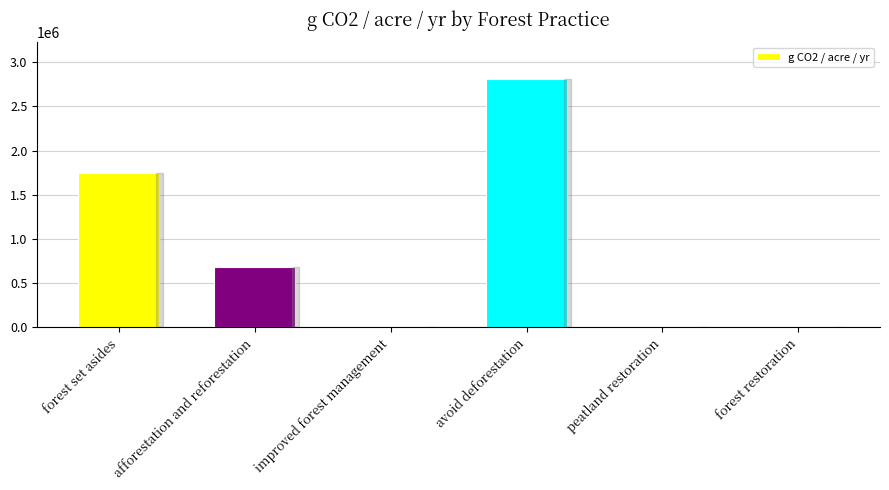

Are the bars grouped side by side (vs. stacked)?

No